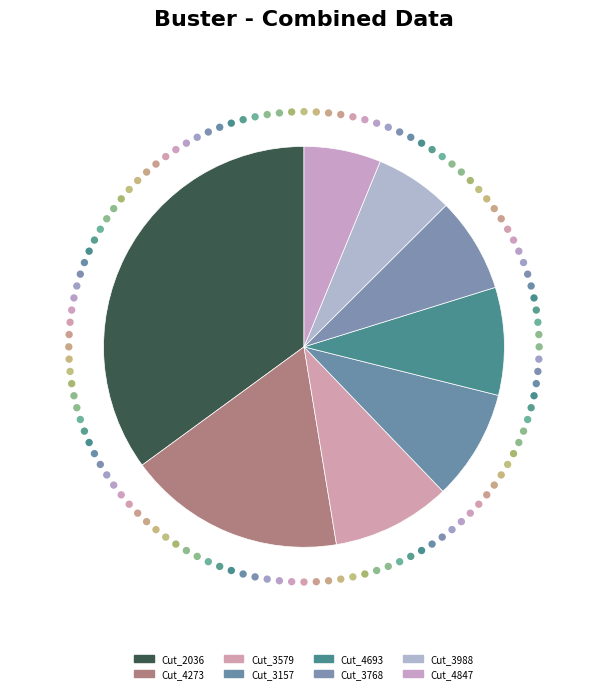

What is the largest slice in the pie chart?

Cut_2036